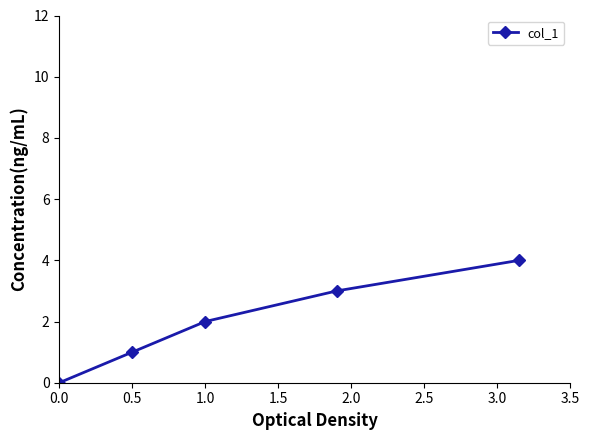

What is the maximum value shown in the chart?

4